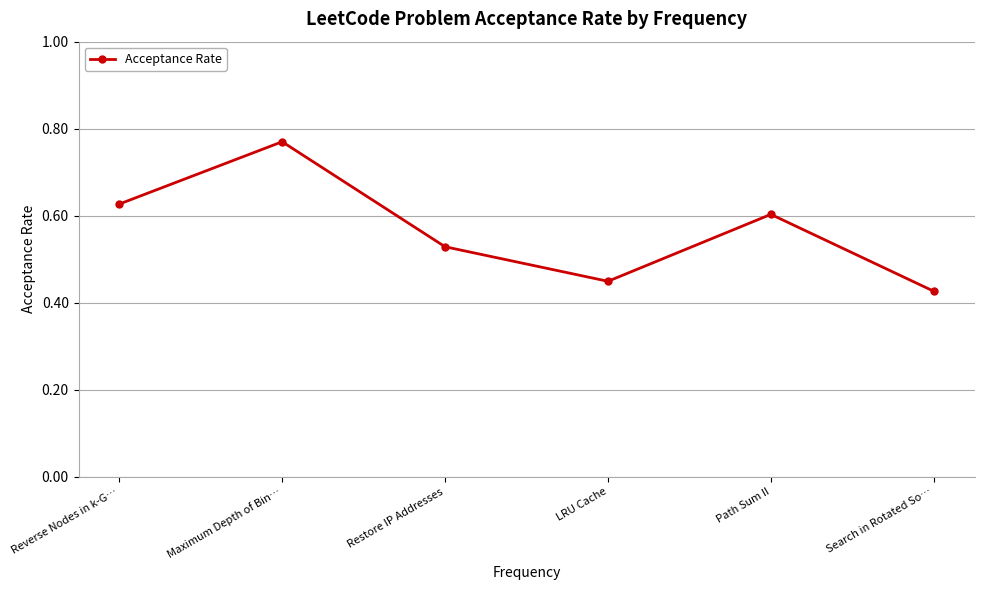

The value at Reverse Nodes in k-G… is 0.3. True or false?

False